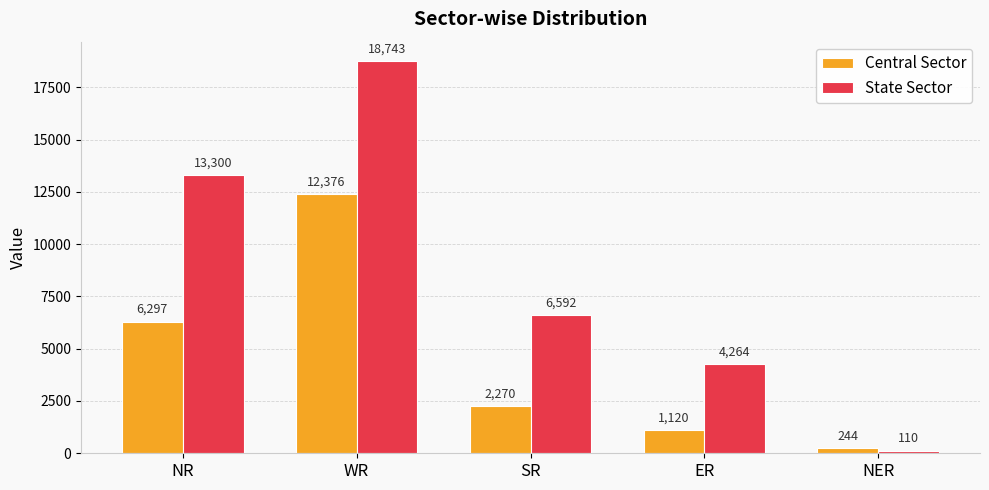

What position from the left is SR?

3